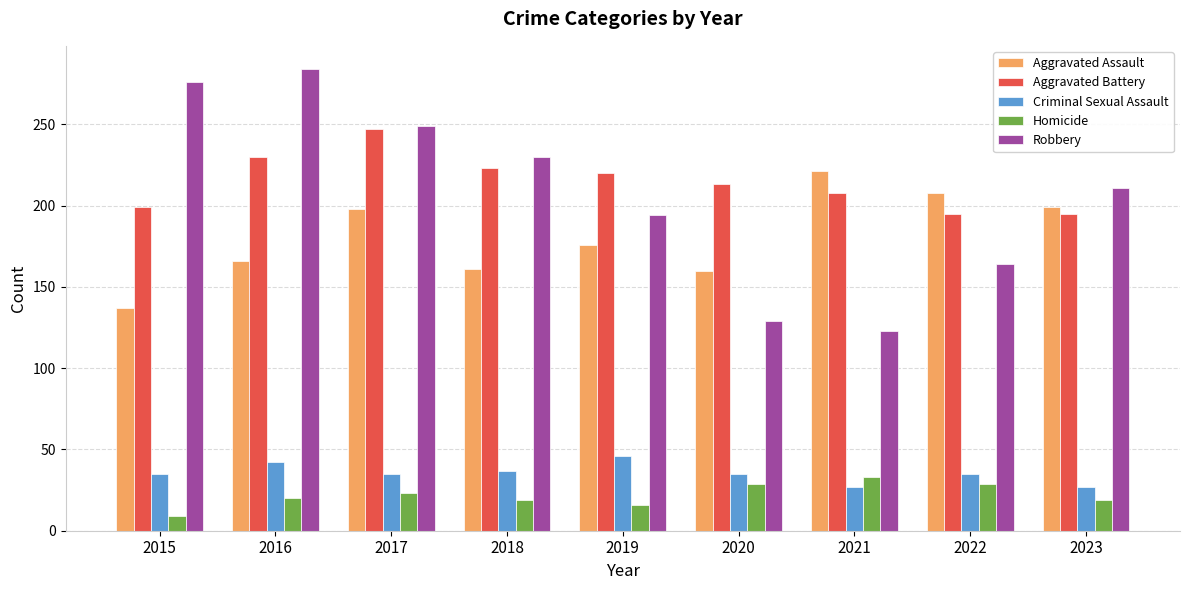

Rank the series by their maximum value, from highest to lowest.

Robbery, Aggravated Battery, Aggravated Assault, Criminal Sexual Assault, Homicide